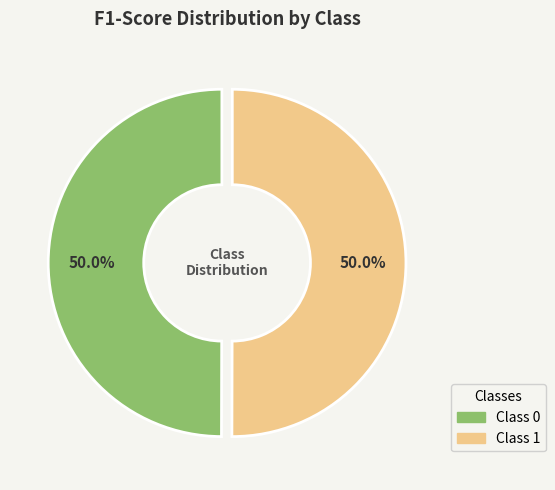

Count the number of slices in the pie.

2